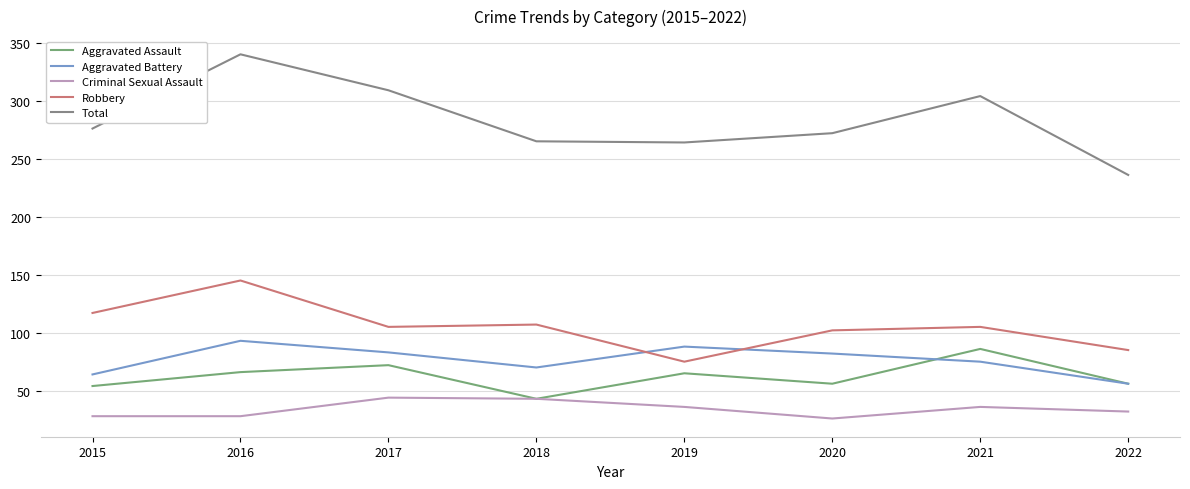

True or false: Aggravated Assault and Robbery intersect in this chart.

False